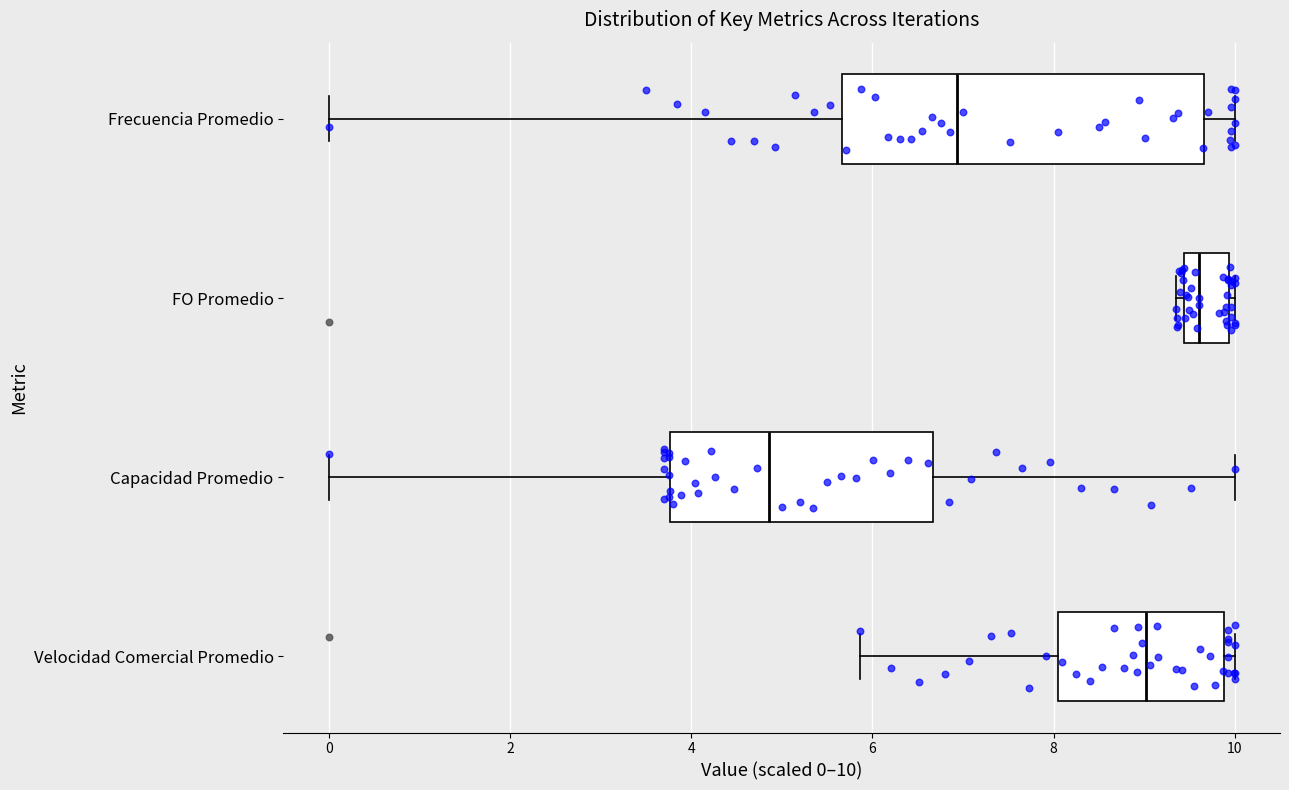

Comparing the boxes themselves (not the whiskers), which one is the widest?

Frecuencia Promedio